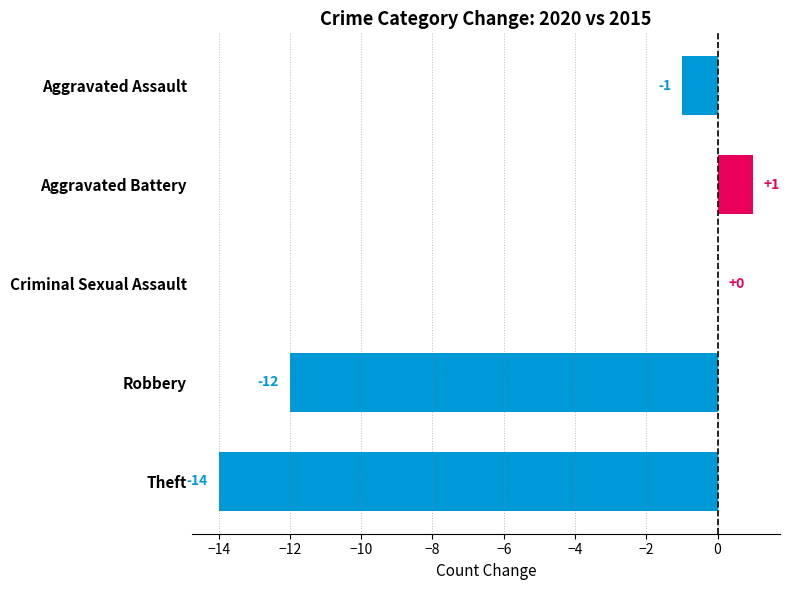

Read the value at Theft, to the nearest 10.

-10